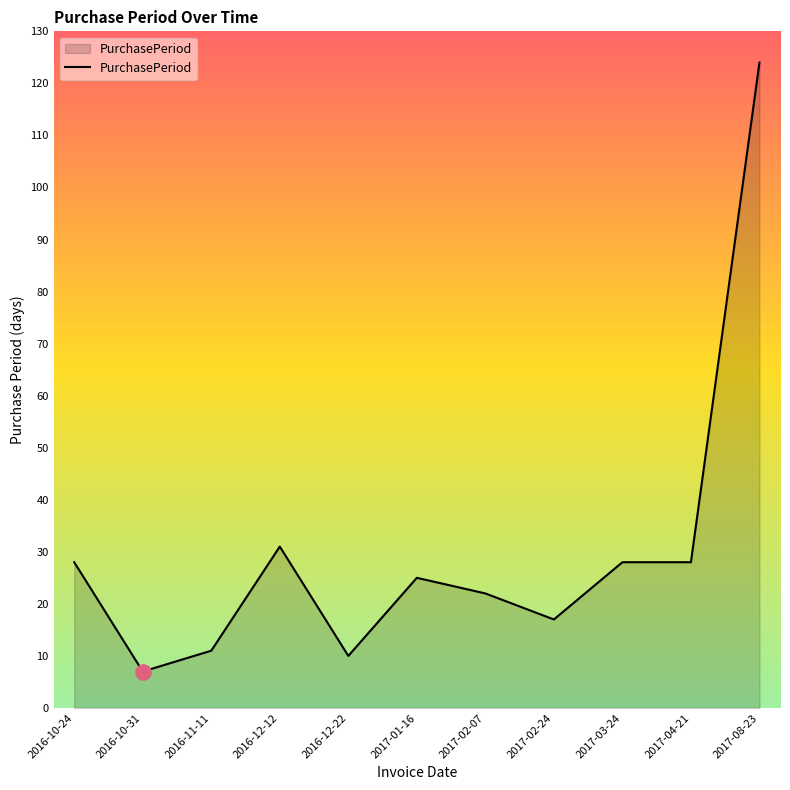

What is the change in value from 2017-02-07 to 2017-02-24?

-5